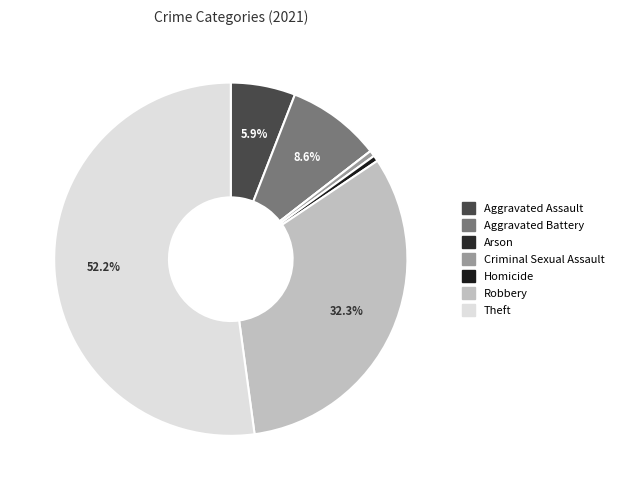

How much of the chart is everything except Aggravated Assault?

94.1%